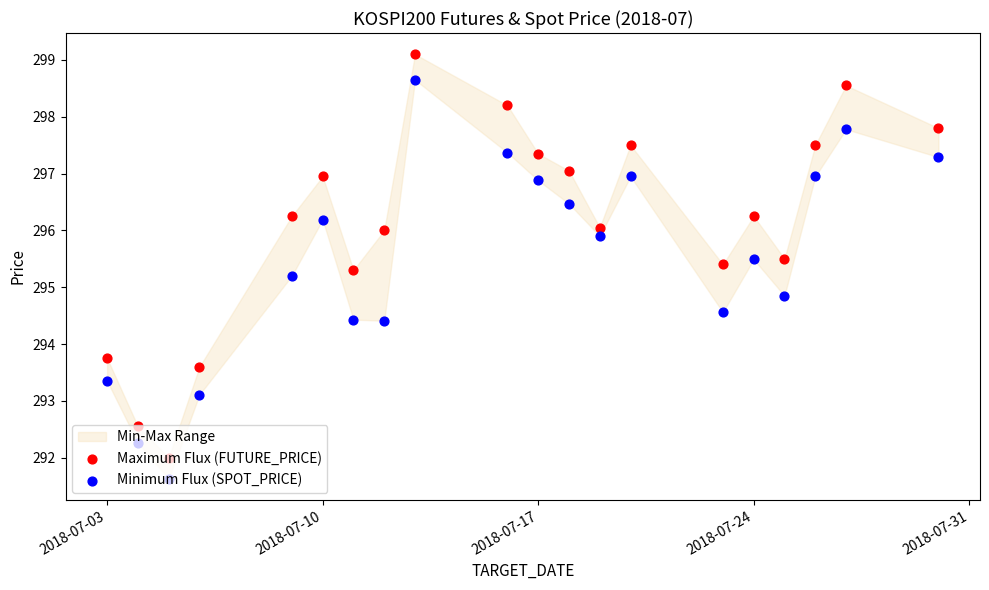

Which series has the largest total across all categories?

Maximum Flux (FUTURE_PRICE)